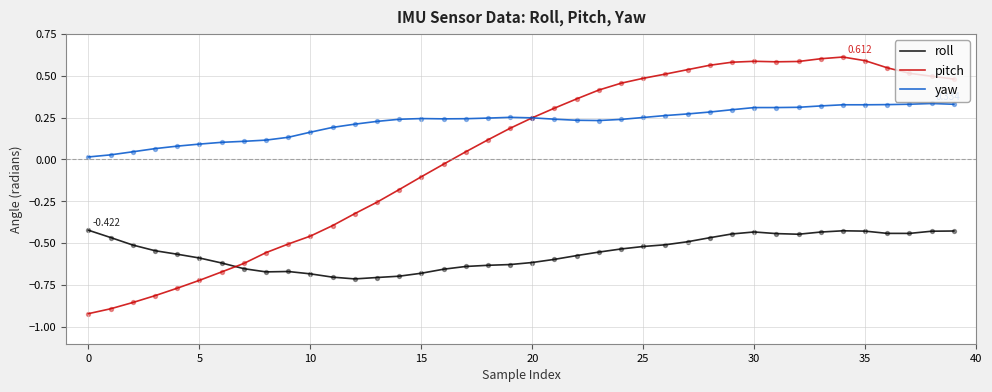

Which series has the largest total across all categories?

yaw